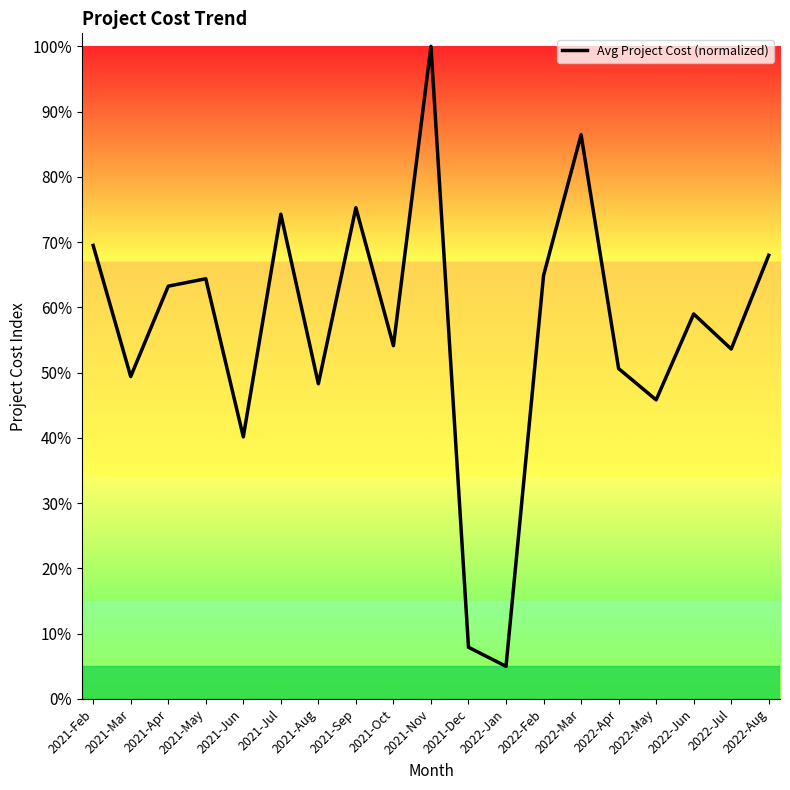

Does the chart display data point markers on the line(s)?

No